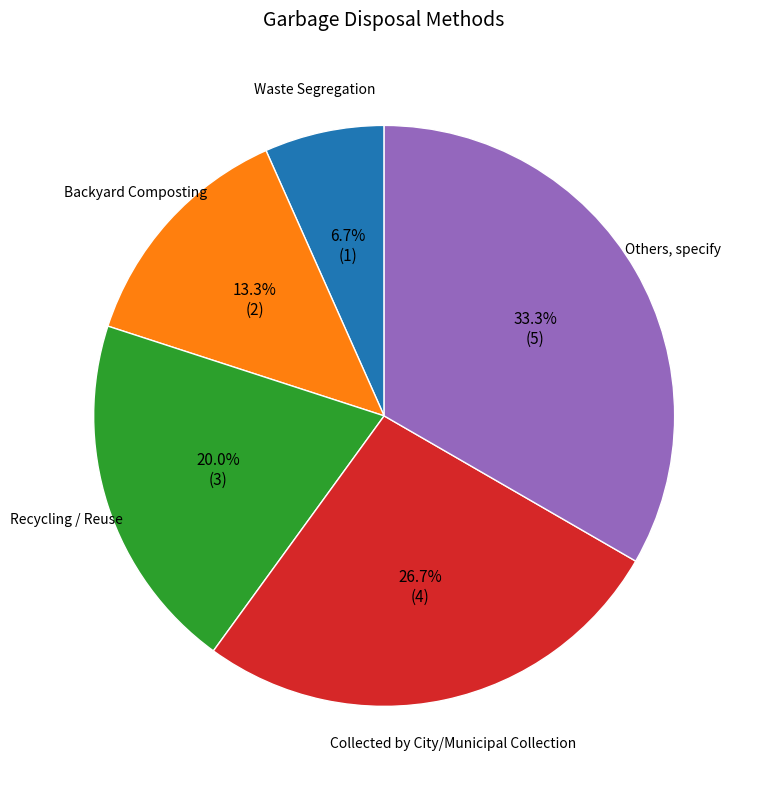

Rank the categories by value from highest to lowest.

Others, specify, Collected by City/Municipal Collection, Recycling / Reuse, Backyard Composting, Waste Segregation